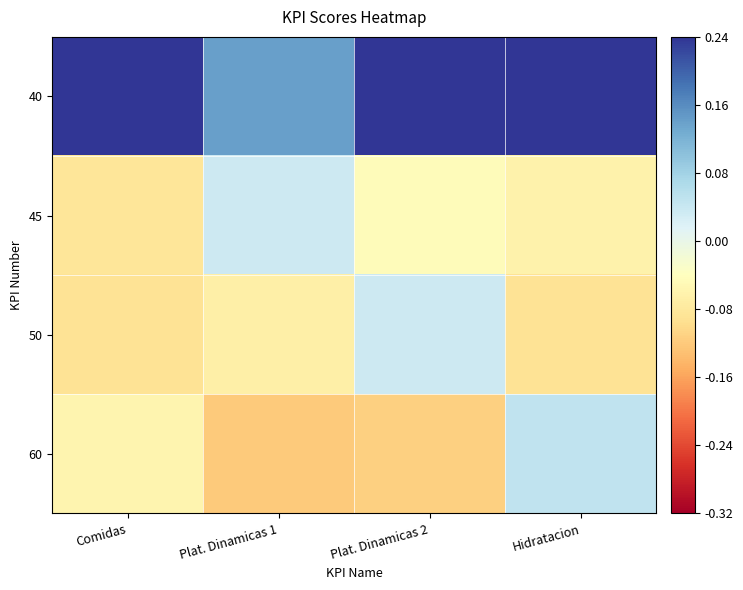

Between Plat. Dinamicas 1 and Hidratacion, which series saw the biggest shift?

40